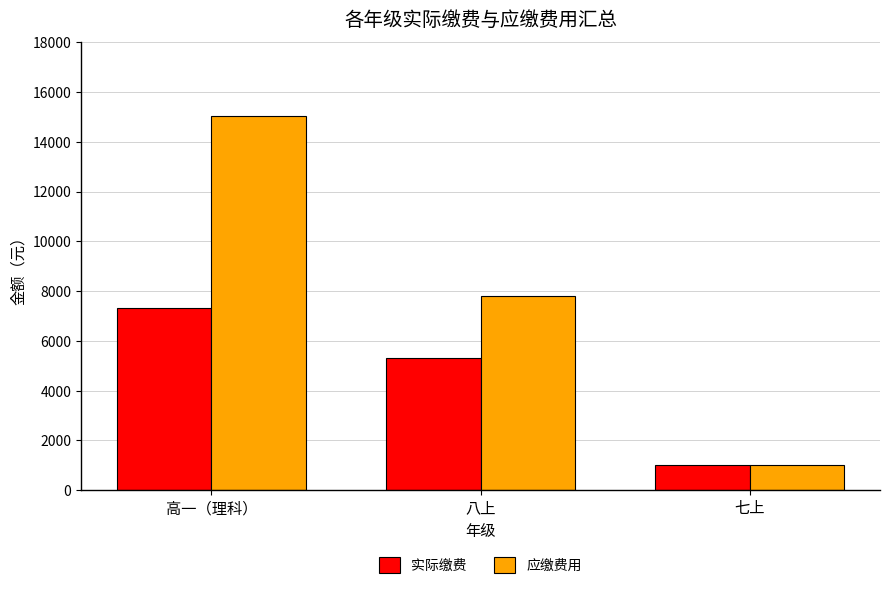

At which label does 应缴费用 first exceed 7800?

高一（理科）